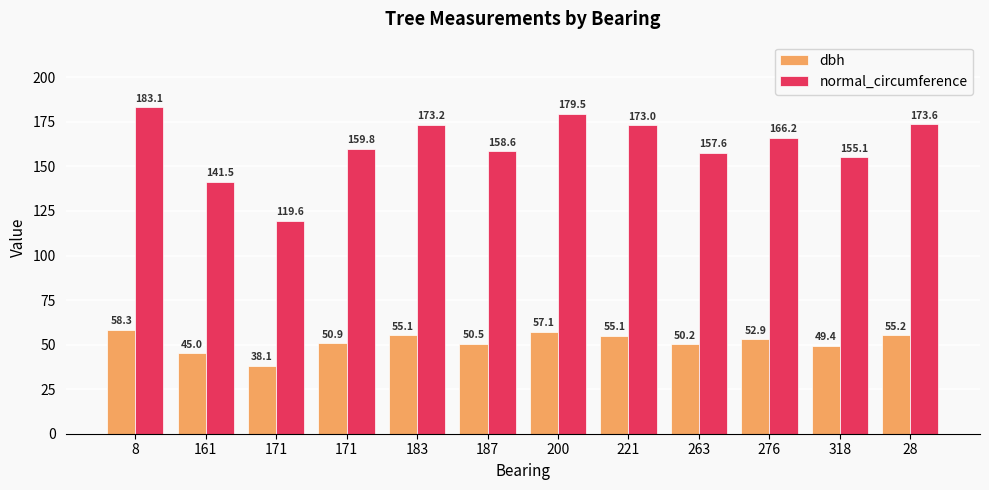

How many series are shown in this chart?

2